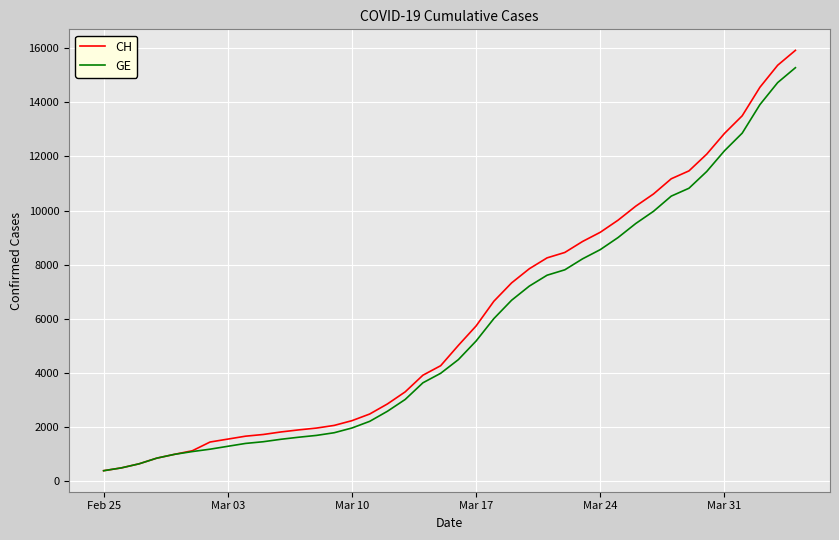

Does the chart have visible grid lines?

Yes